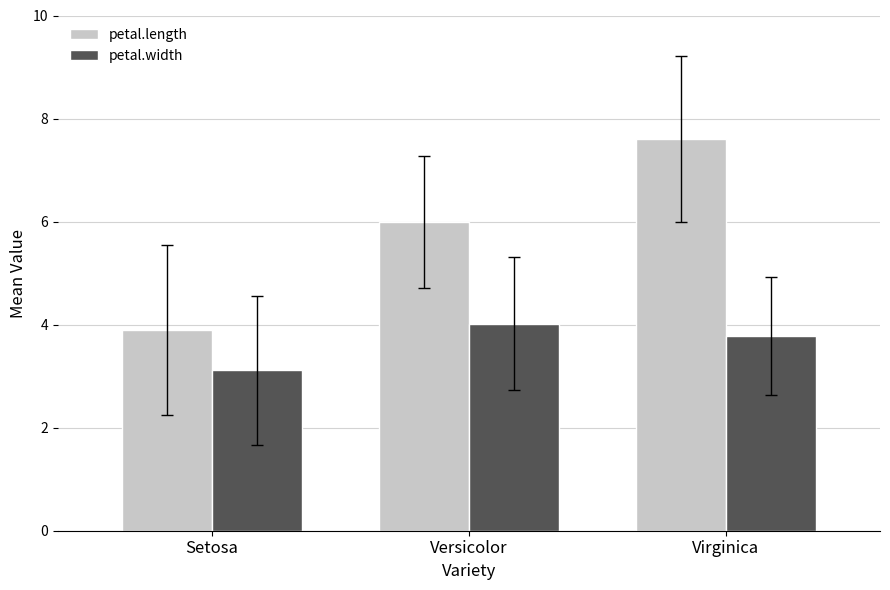

Between Setosa and Virginica, which series saw the biggest shift?

petal.length